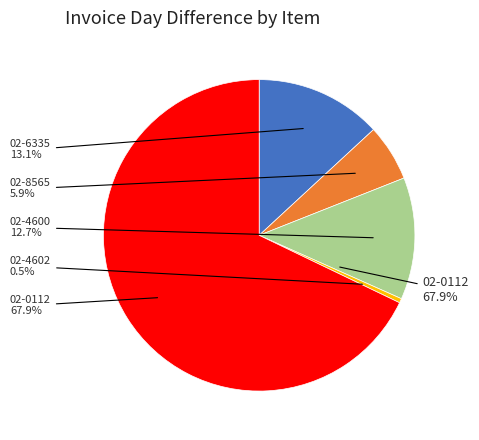

What is the largest slice in the pie chart?

02-0112